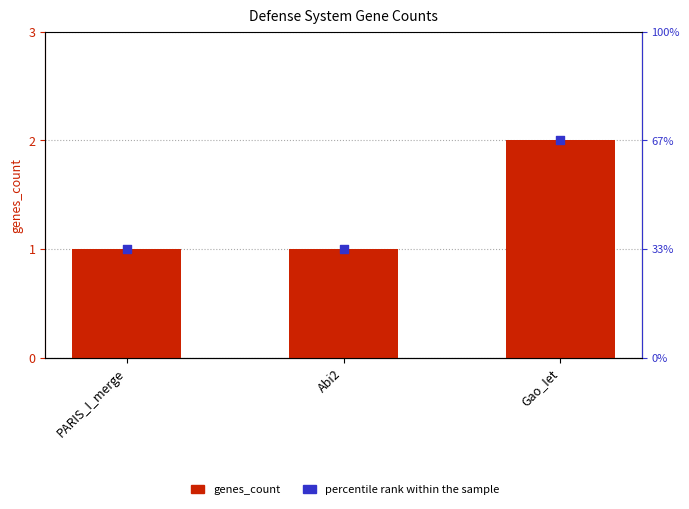

What are all the series names shown in the legend?

genes_count, percentile rank within the sample